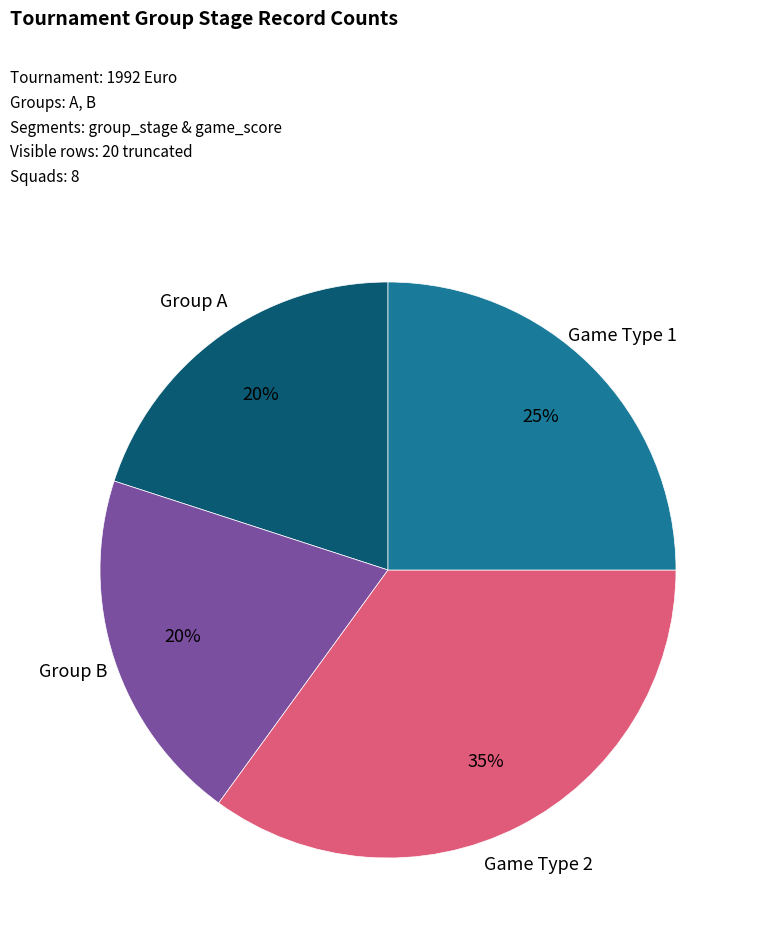

Is there any slice that represents more than half of the pie?

No